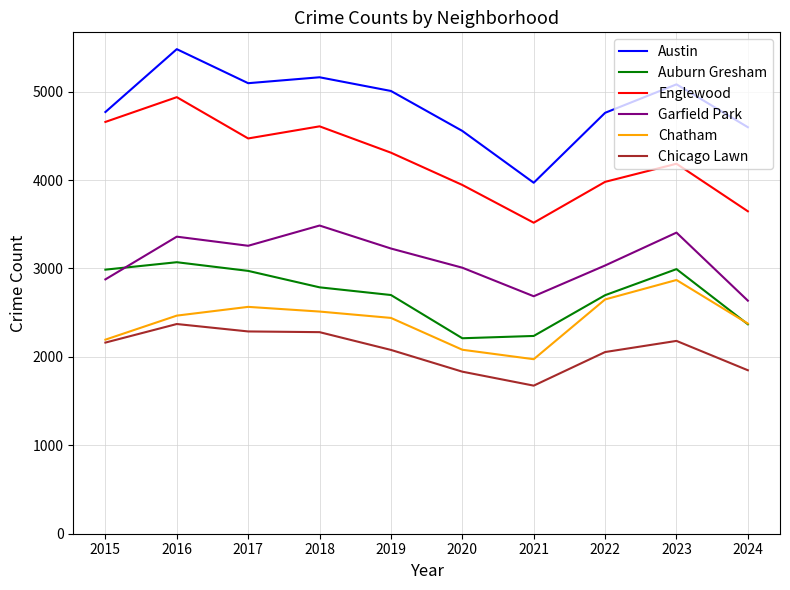

True or false: Chicago Lawn and Austin intersect in this chart.

False